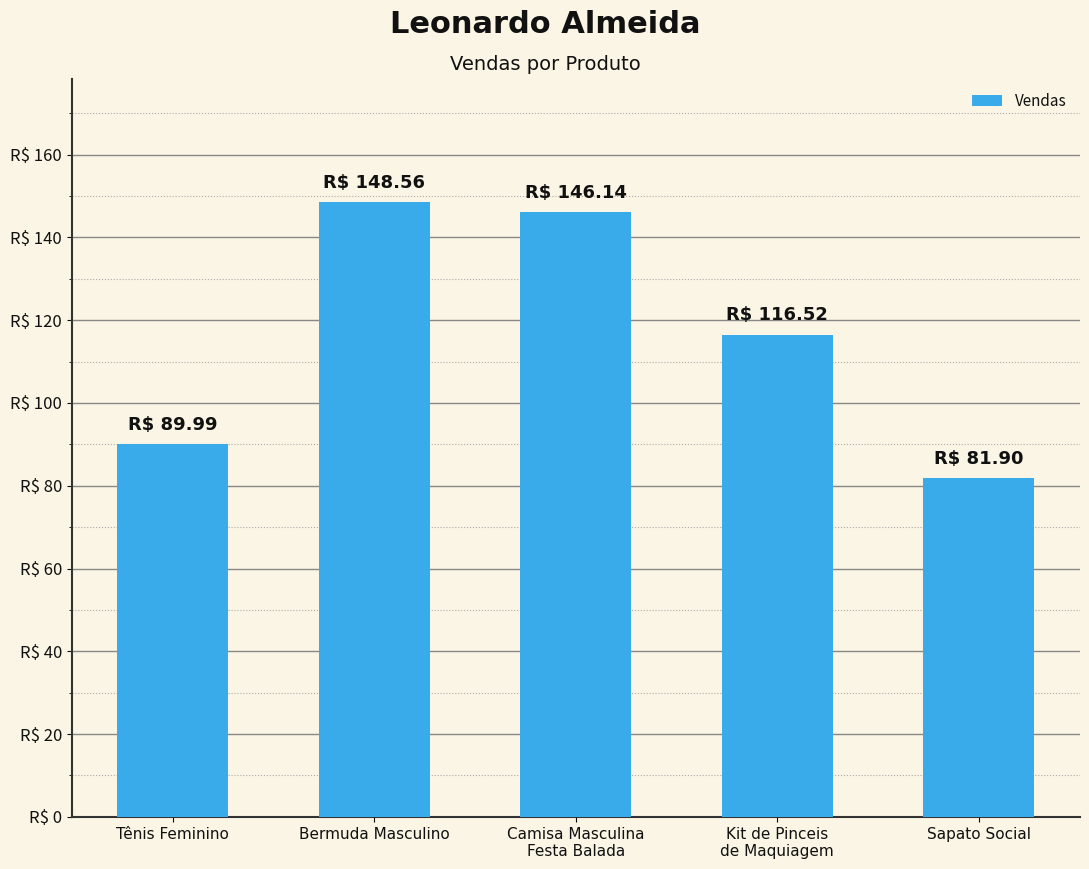

What is the label of the 2nd bar from the right?

Kit de Pinceis
de Maquiagem